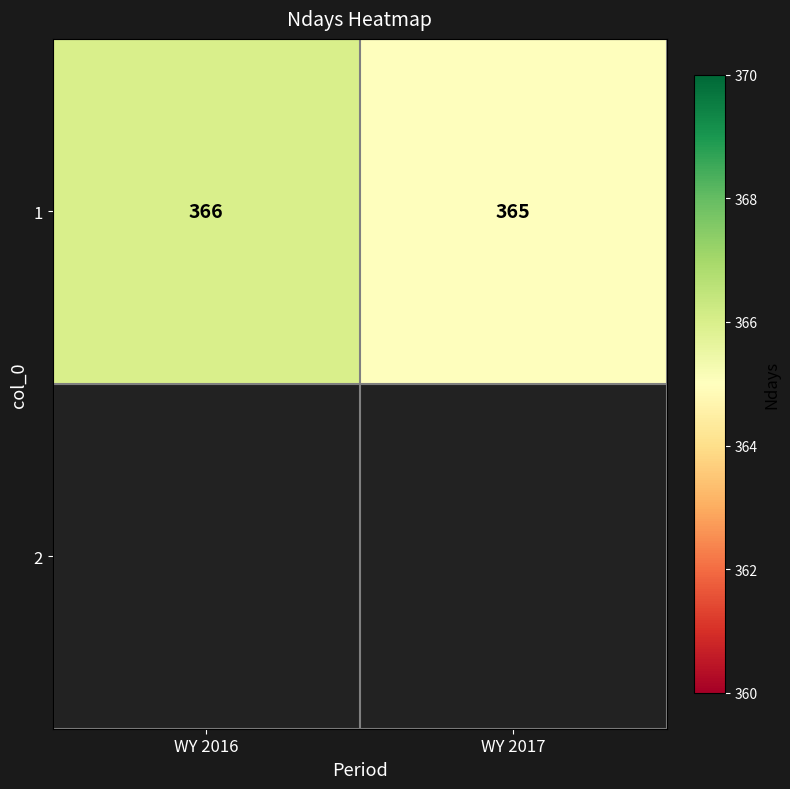

True or false: the data shows 93 at WY 2016.

False